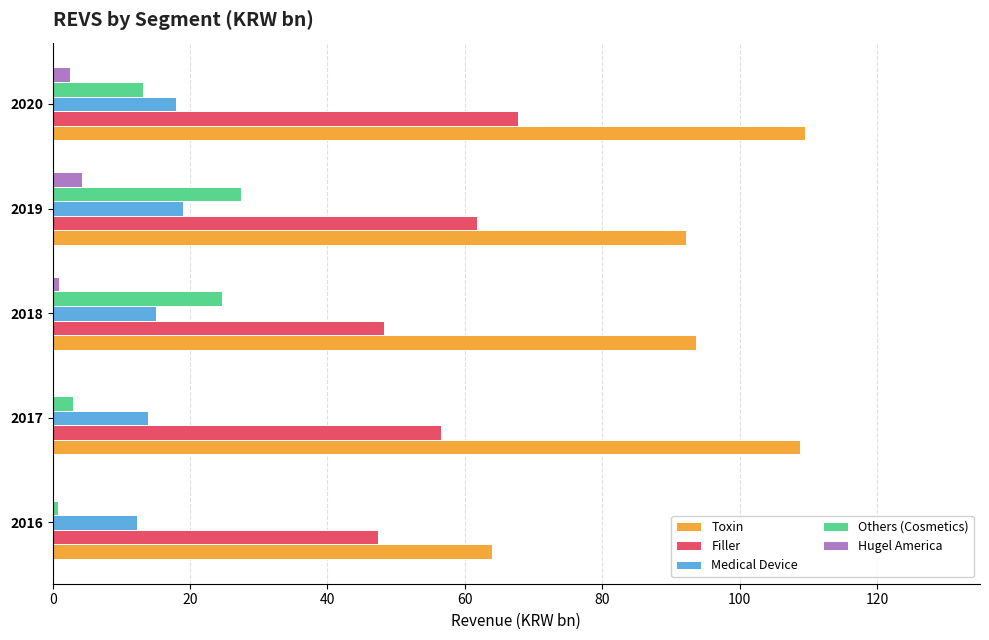

Which series has the largest total across all categories?

Toxin